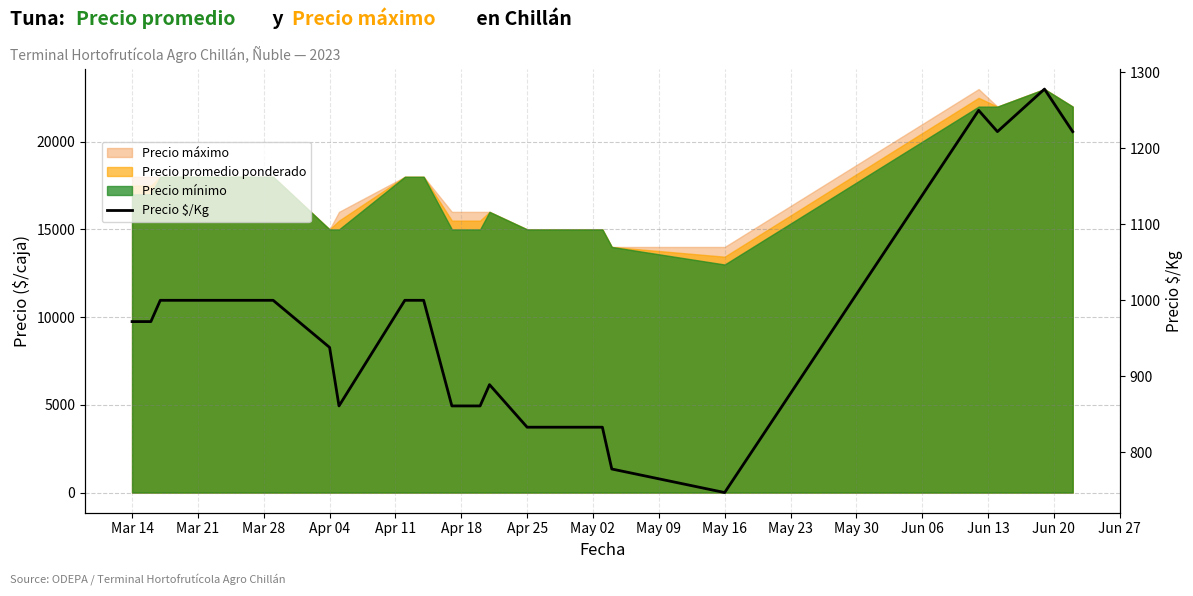

Reading right to left, list all the values displayed in this chart.

1222	1278	1222	1250	747	778	833	833	833	833	889	861	861	1000	1000	861	938	1000	1000	972	972